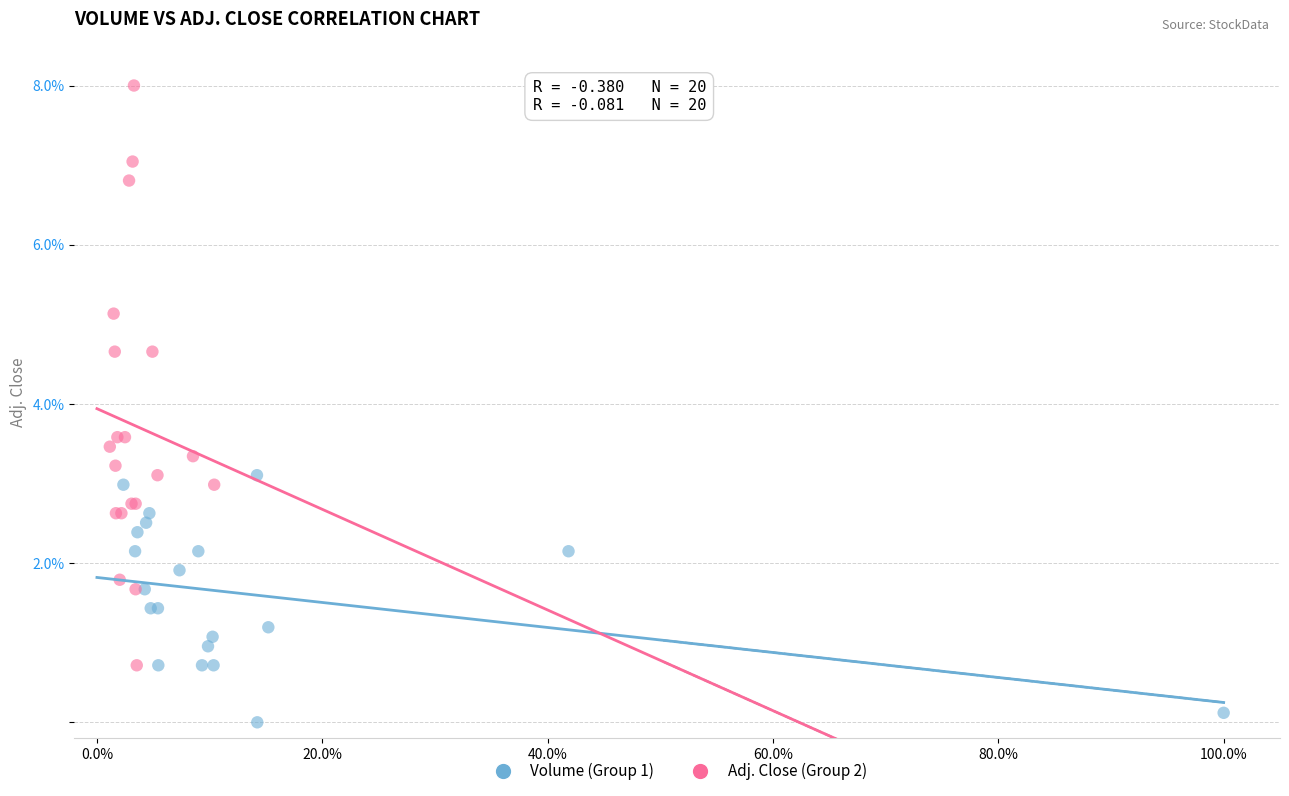

Which series has the largest Y range (max minus min)?

Adj. Close (Group 2)